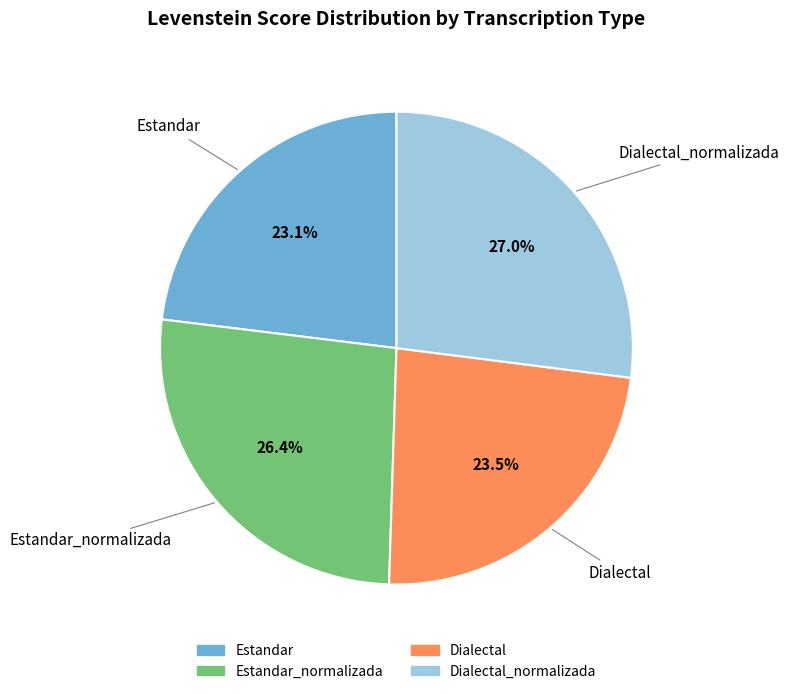

To the nearest percent, what is the difference between the largest and smallest slice percentages?

4%